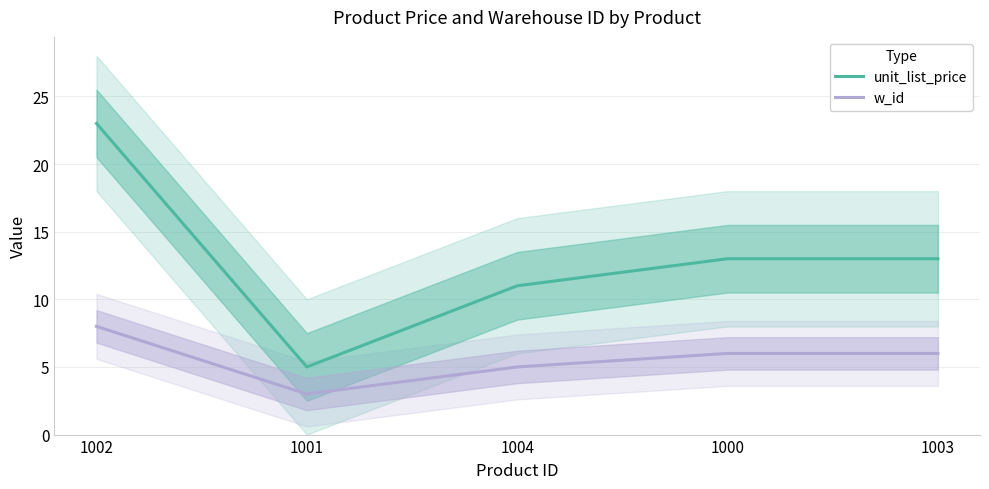

At which label does unit_list_price reach its peak?

1002